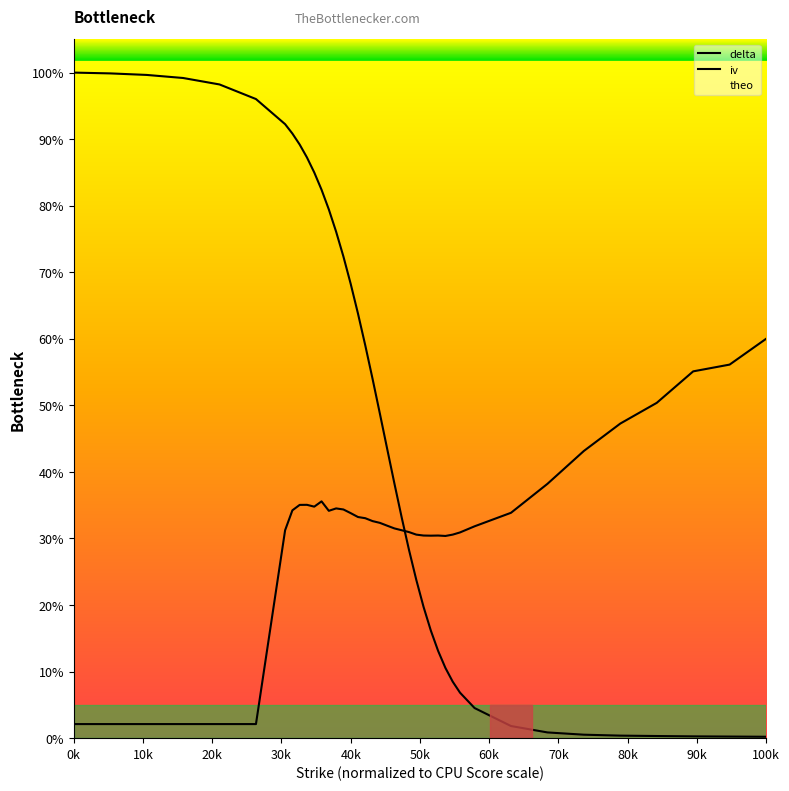

What is the label of the 37th point from the right?

30k